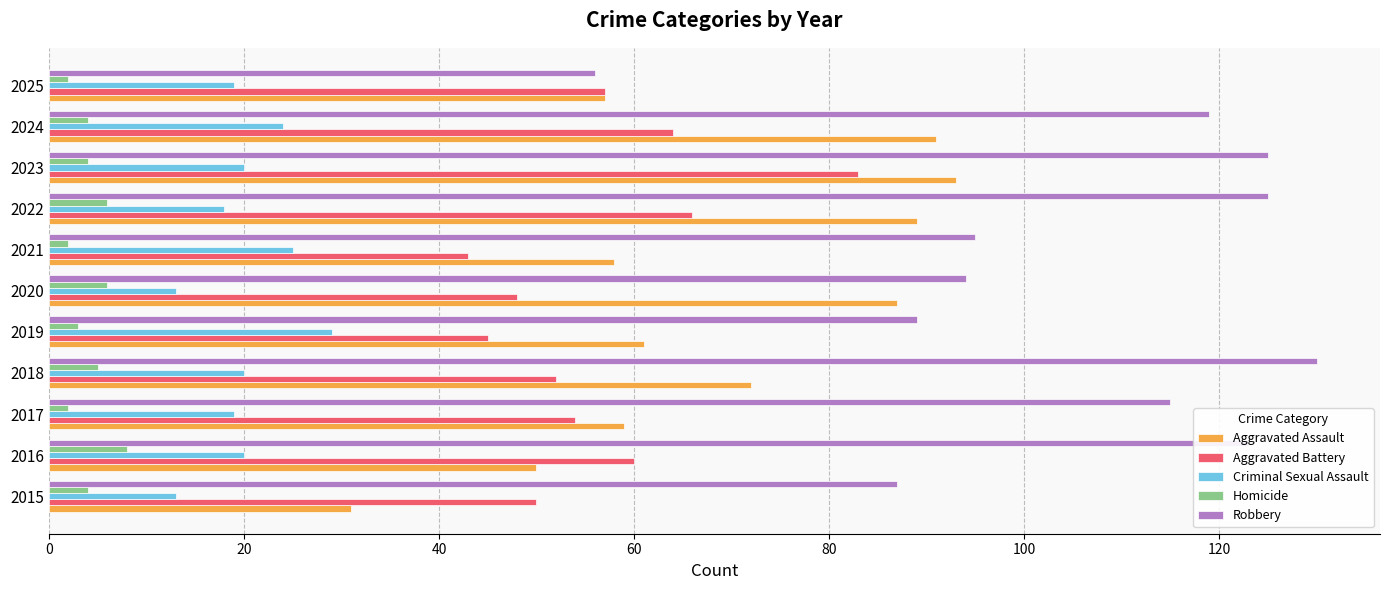

What is the sum of all Aggravated Battery values?

622